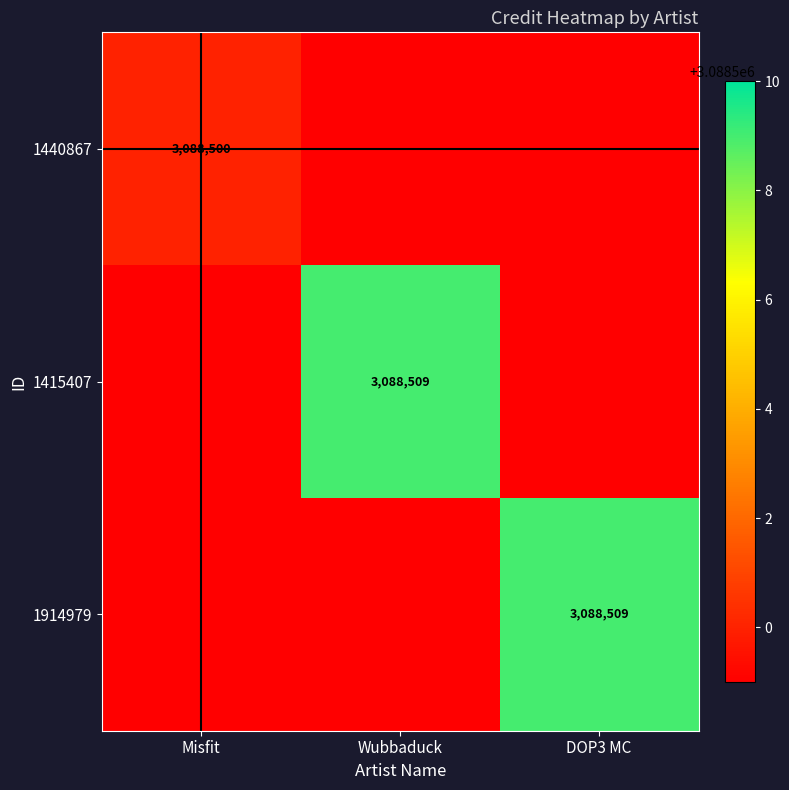

True or false: 1415407 has a value of 1973210 at Wubbaduck.

False